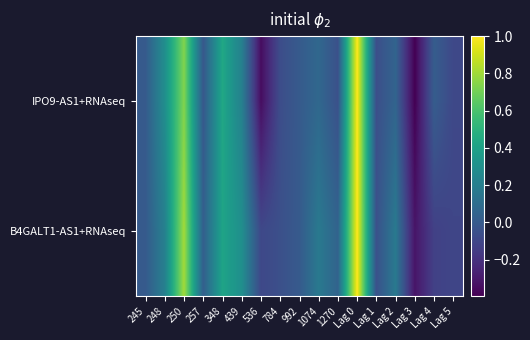

Which category has the highest value across all series?

Lag 0